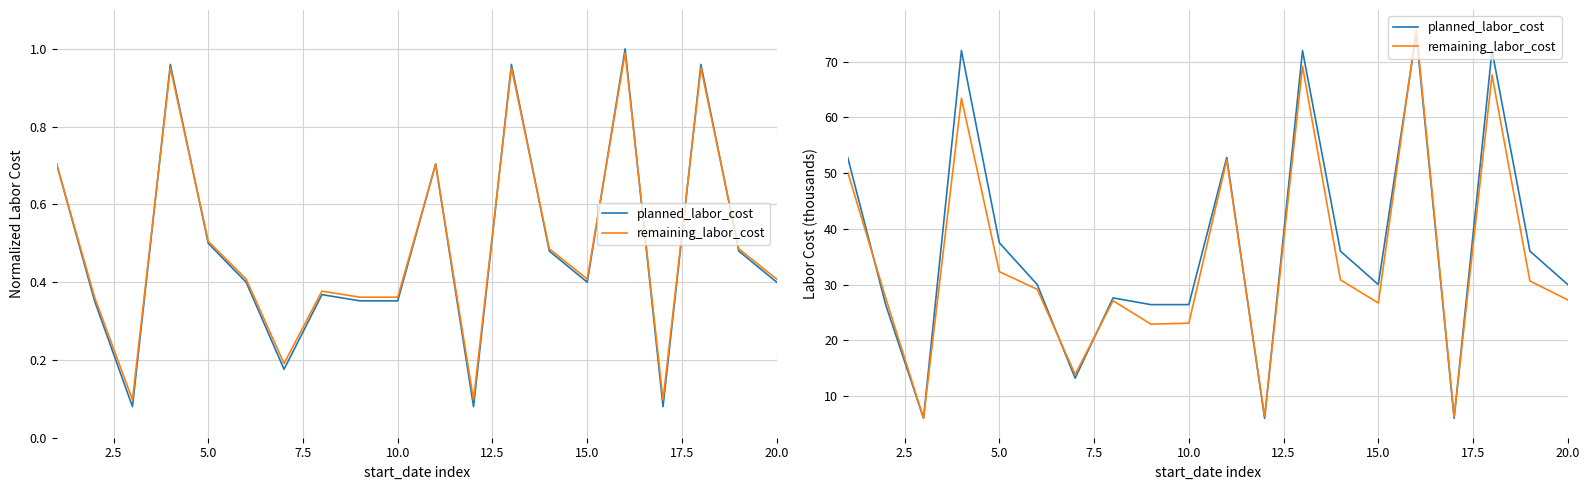

The planned_labor_cost series shows 18.6 at 20.0. True or false?

False